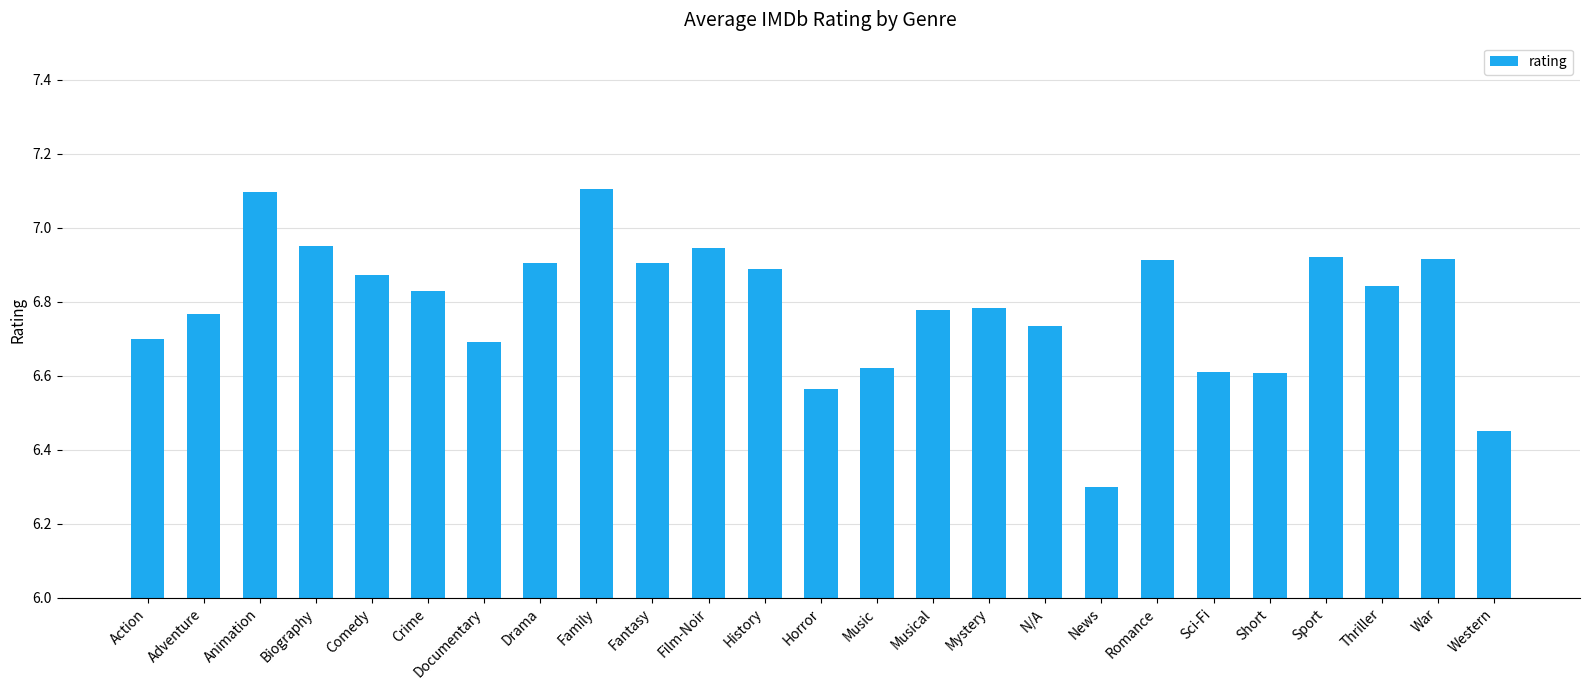

What is the ratio of the value at Thriller to the value at War?

1.0